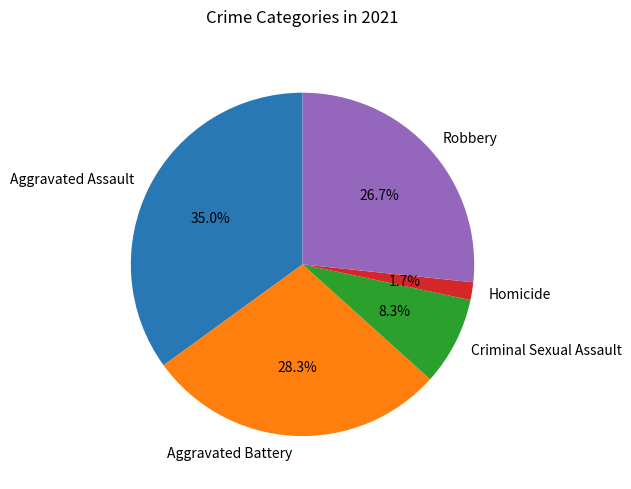

What is the largest slice in the pie chart?

Aggravated Assault